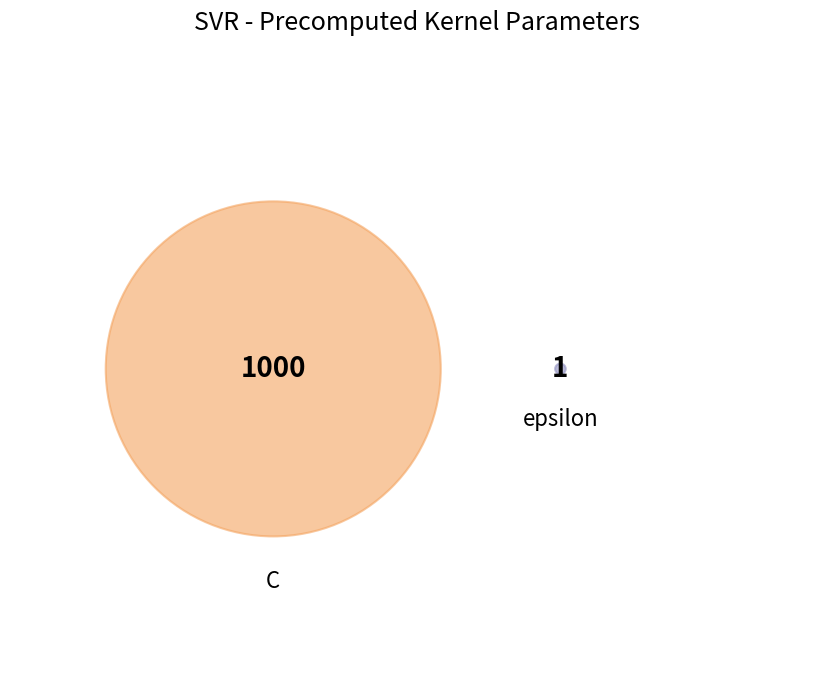

To the nearest percent, what is the average slice percentage?

50%